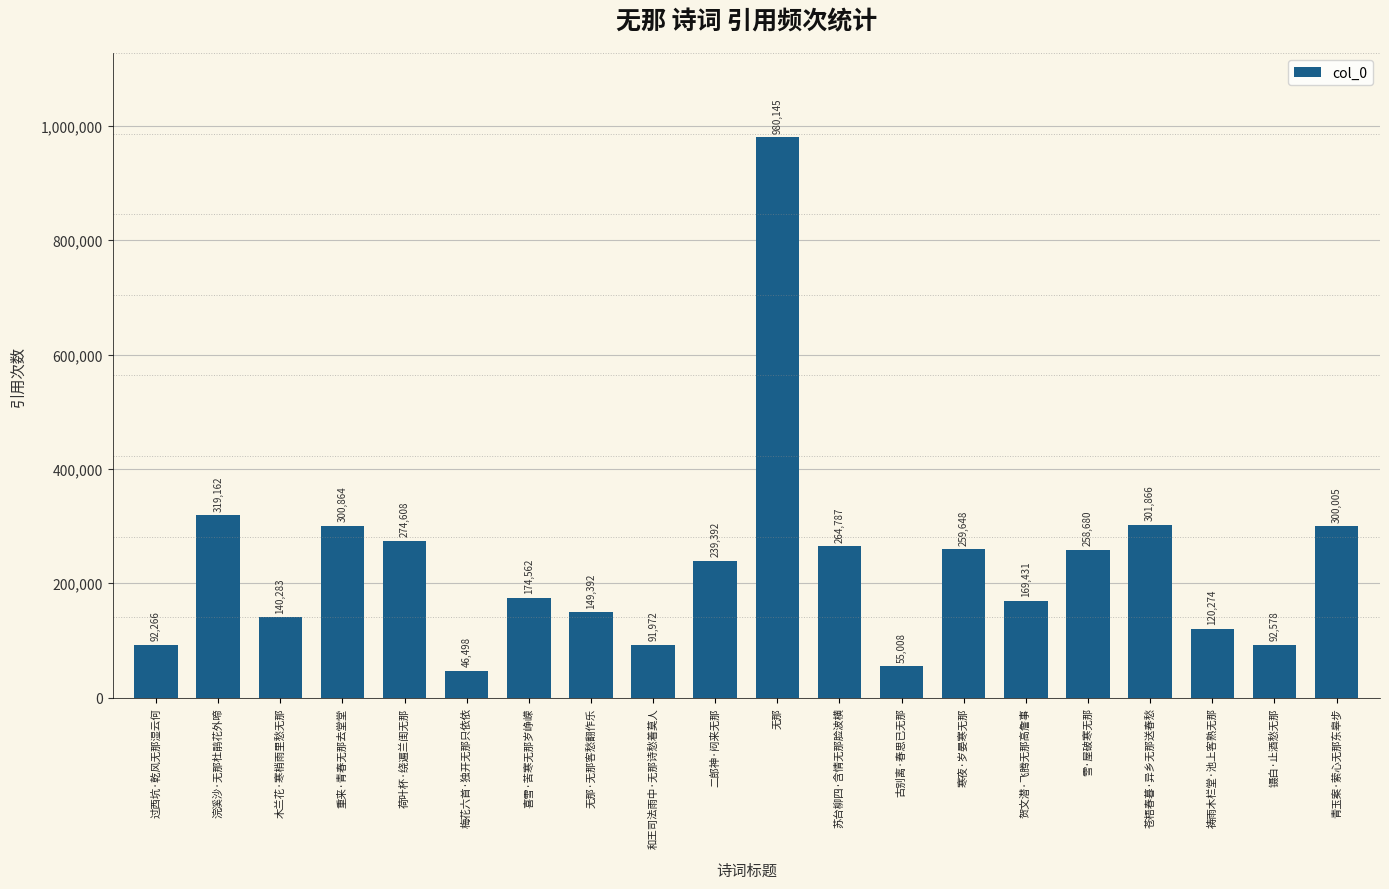

What is the average value?

231571